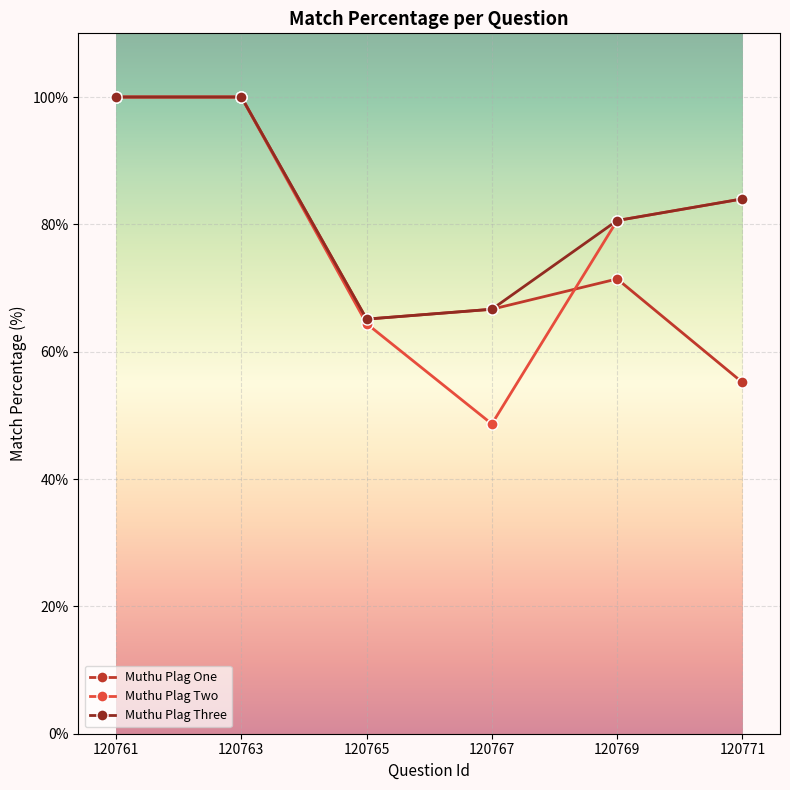

At which label does Muthu Plag One first exceed 71?

120761